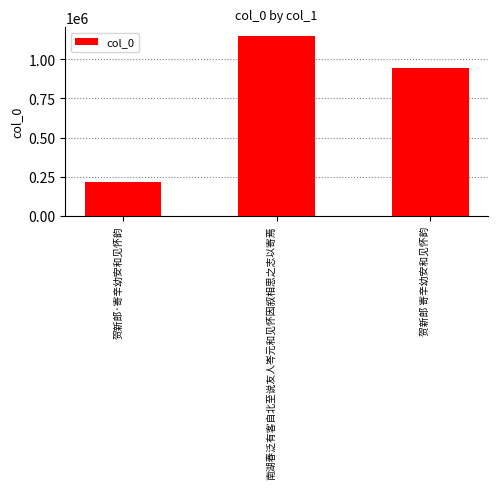

Reading left to right, list all the values displayed in this chart.

贺新郎·寄辛幼安和见怀韵=218235	南湖春泛有客自北至说友人岑元和见怀因叙相思之志以寄焉=1147368	贺新郎 寄辛幼安和见怀韵=941791